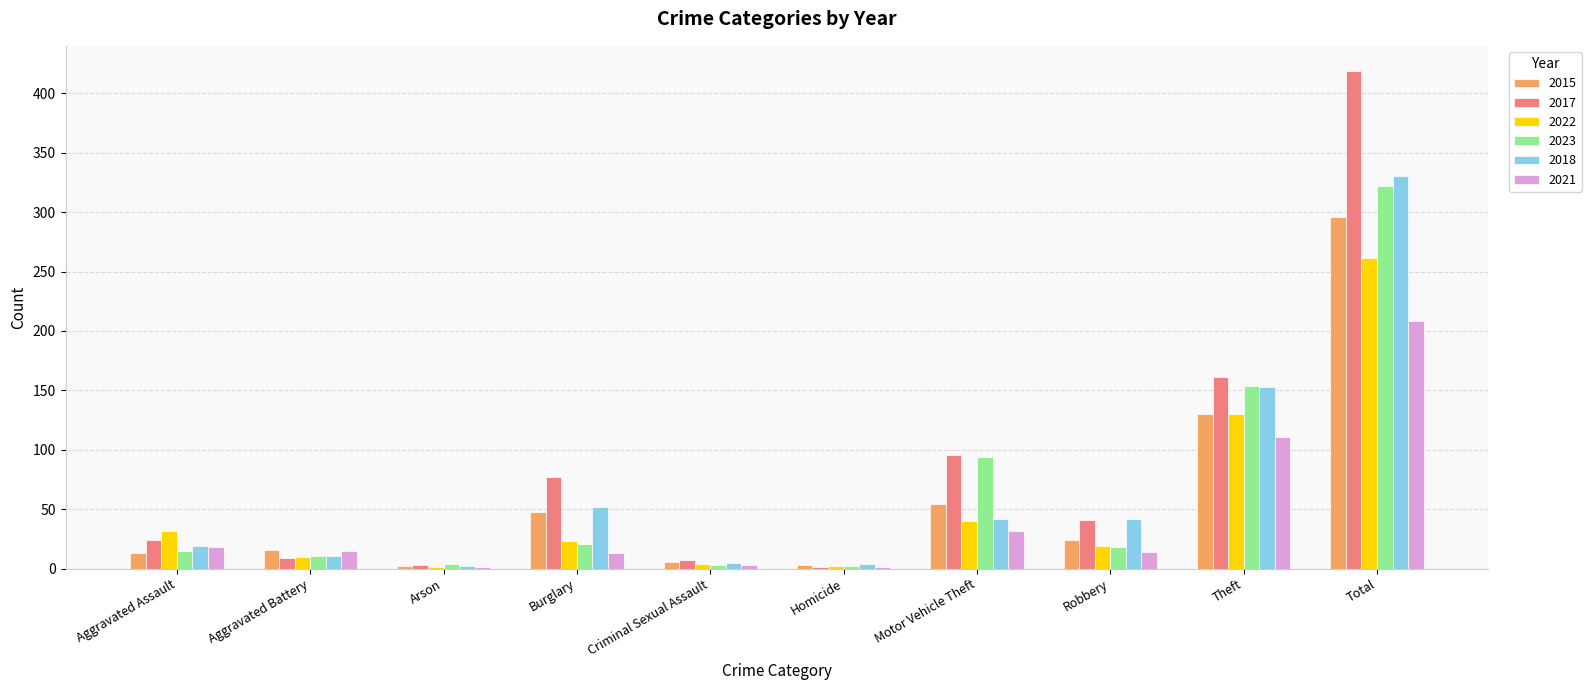

At which category does the chart reach its peak across all series?

Total